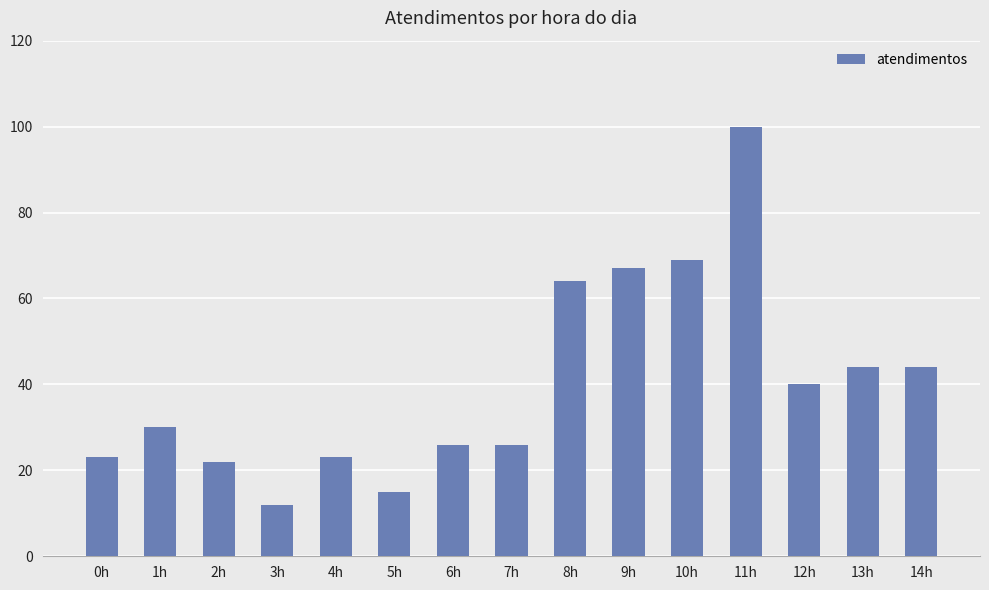

The value at 12h is 40. True or false?

True